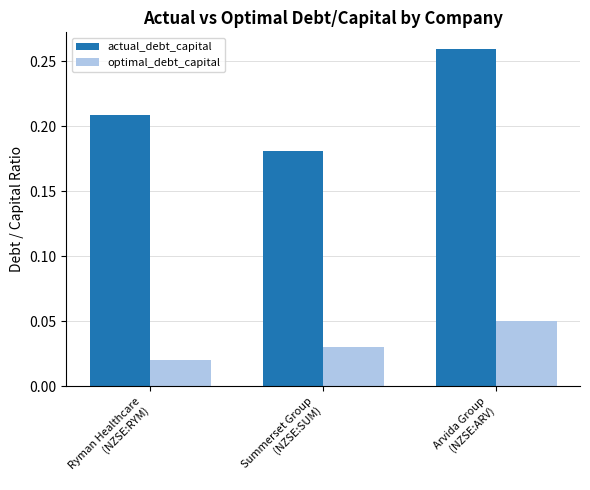

Count the actual_debt_capital values in the range 0 to 1.

3